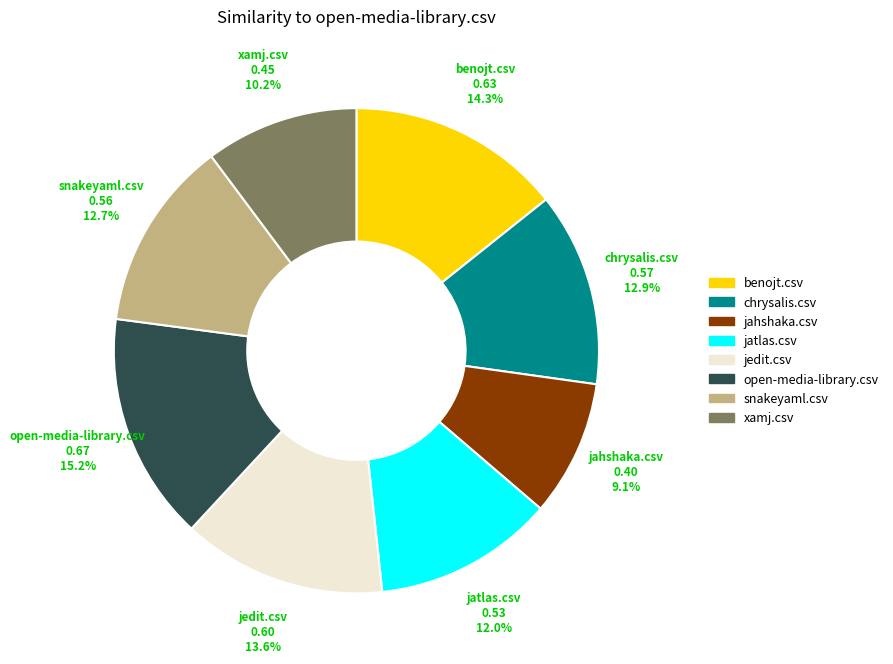

How many segments does this pie chart have?

8